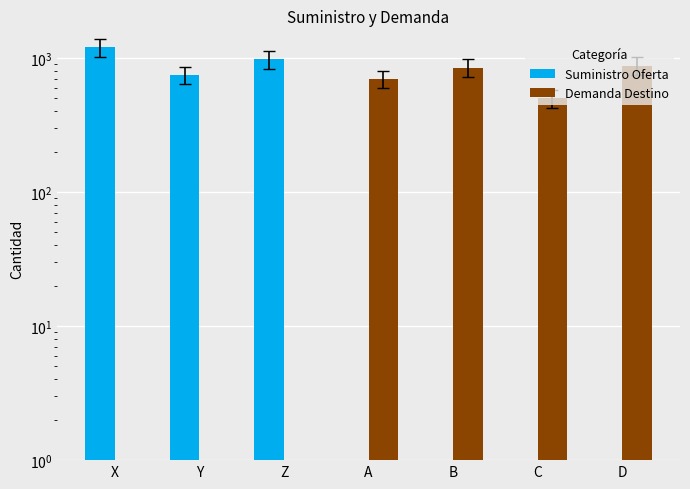

Does the chart contain any negative values?

No